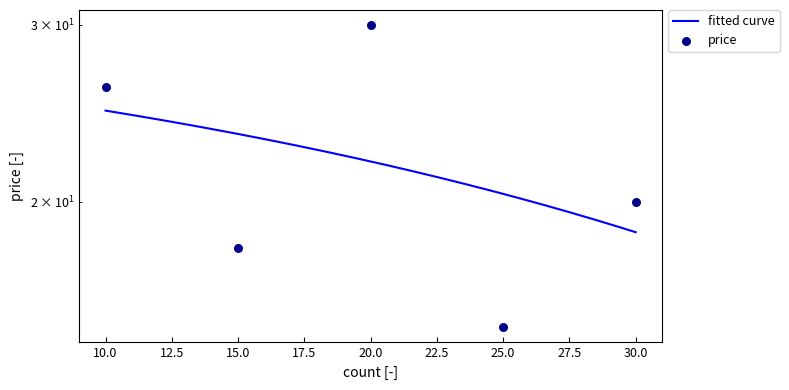

What is the change in value from 10 to 30?

-6.0